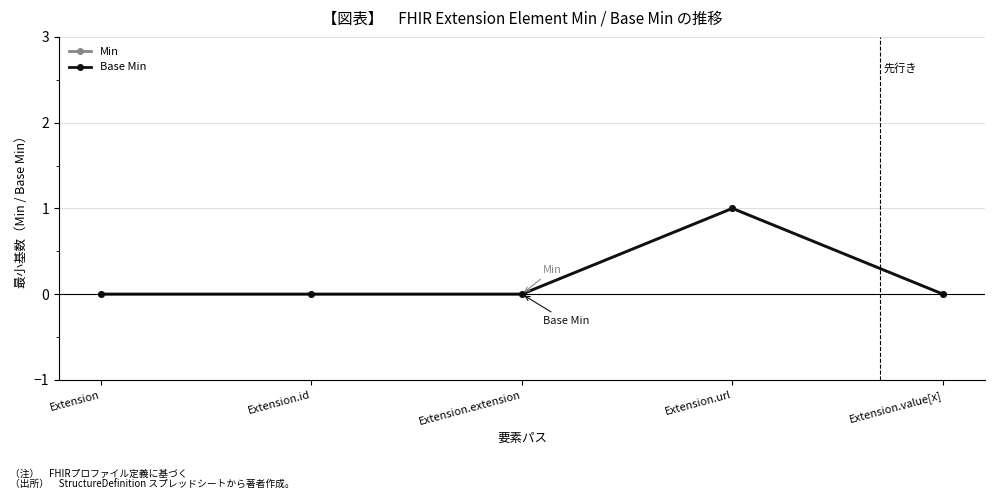

Where is the first local maximum for Min?

Extension.url